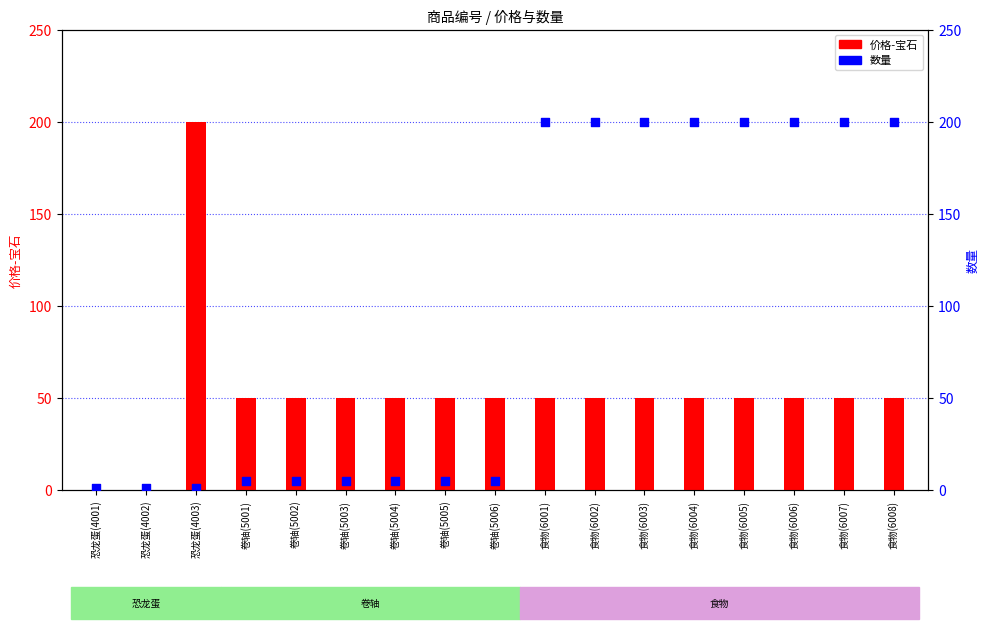

Which series reaches the minimum Y coordinate?

价格-宝石